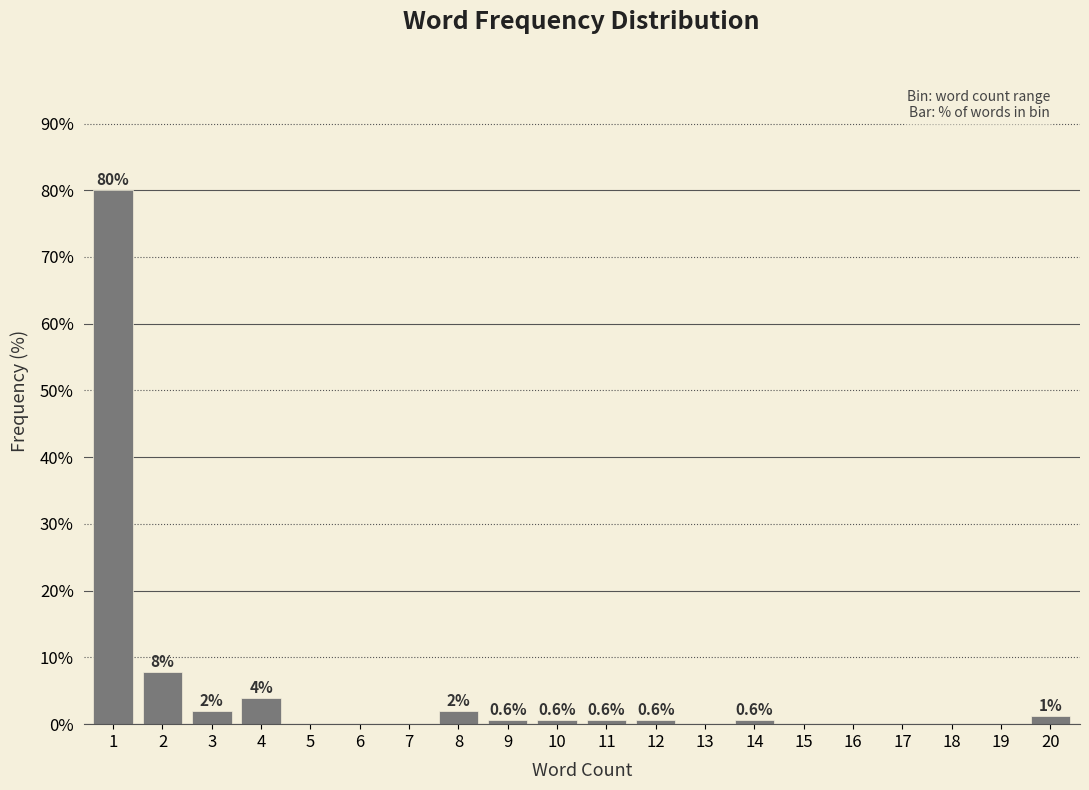

What is the maximum value shown in the chart?

80.0